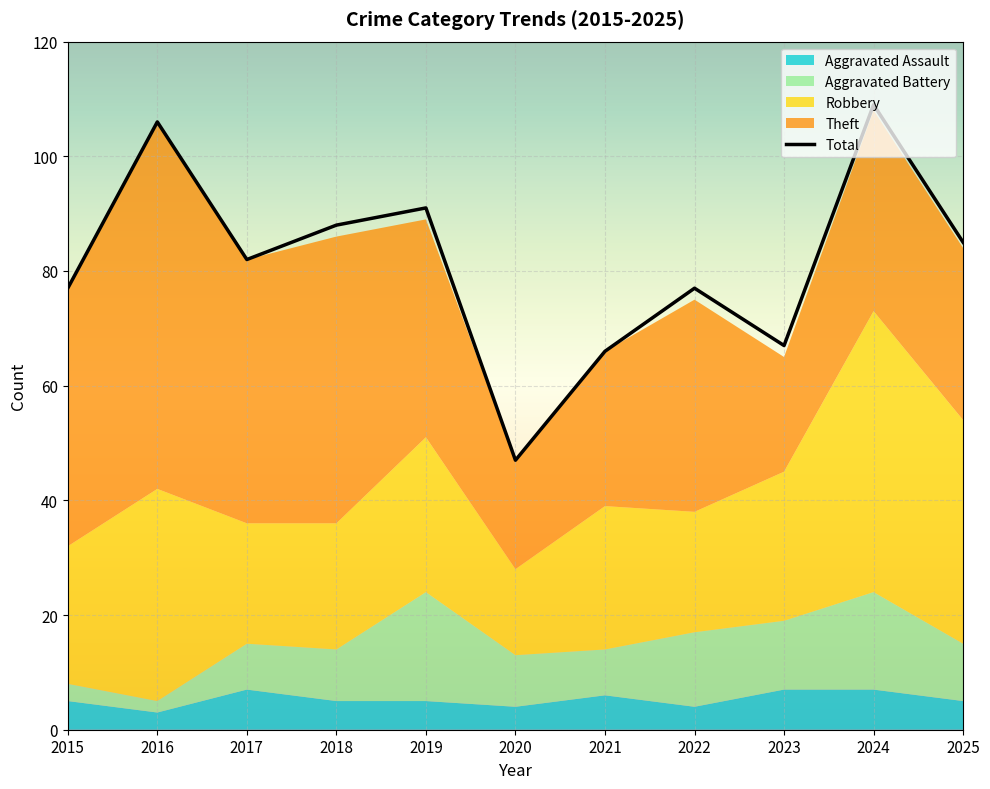

Reading left to right, what are all the values shown in this chart?

2015=77	2016=106	2017=82	2018=88	2019=91	2020=47	2021=66	2022=77	2023=67	2024=109	2025=85